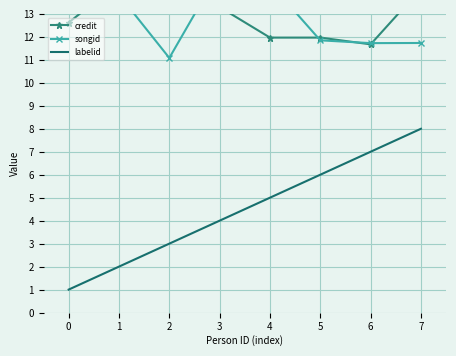

What is the spread (max minus min) of values at 1?

12.4